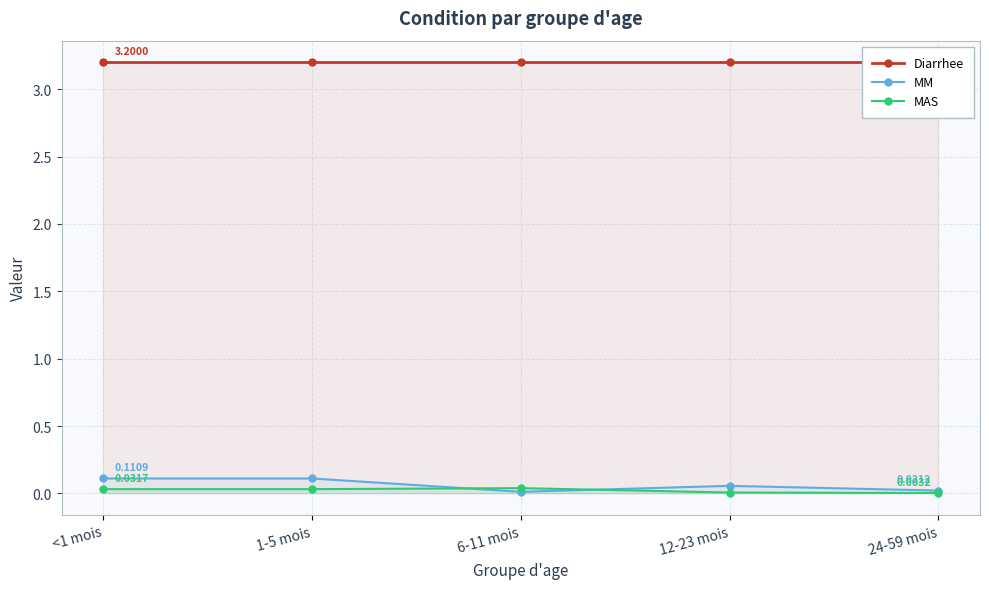

The MM series shows 0.0 at 6-11 mois. True or false?

True